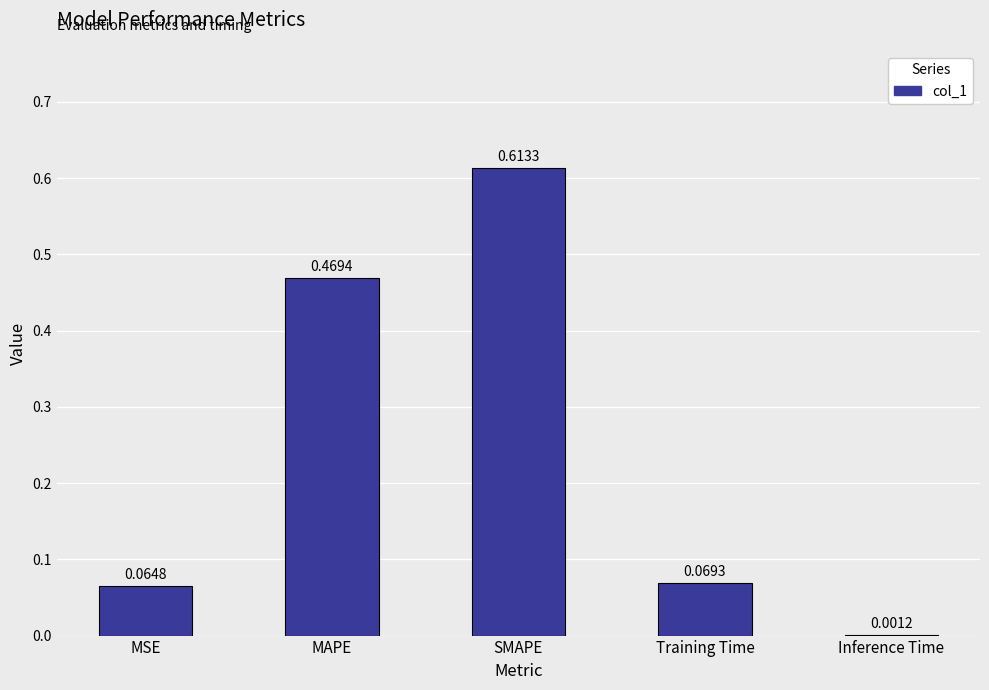

Which category has the highest value across all series?

SMAPE